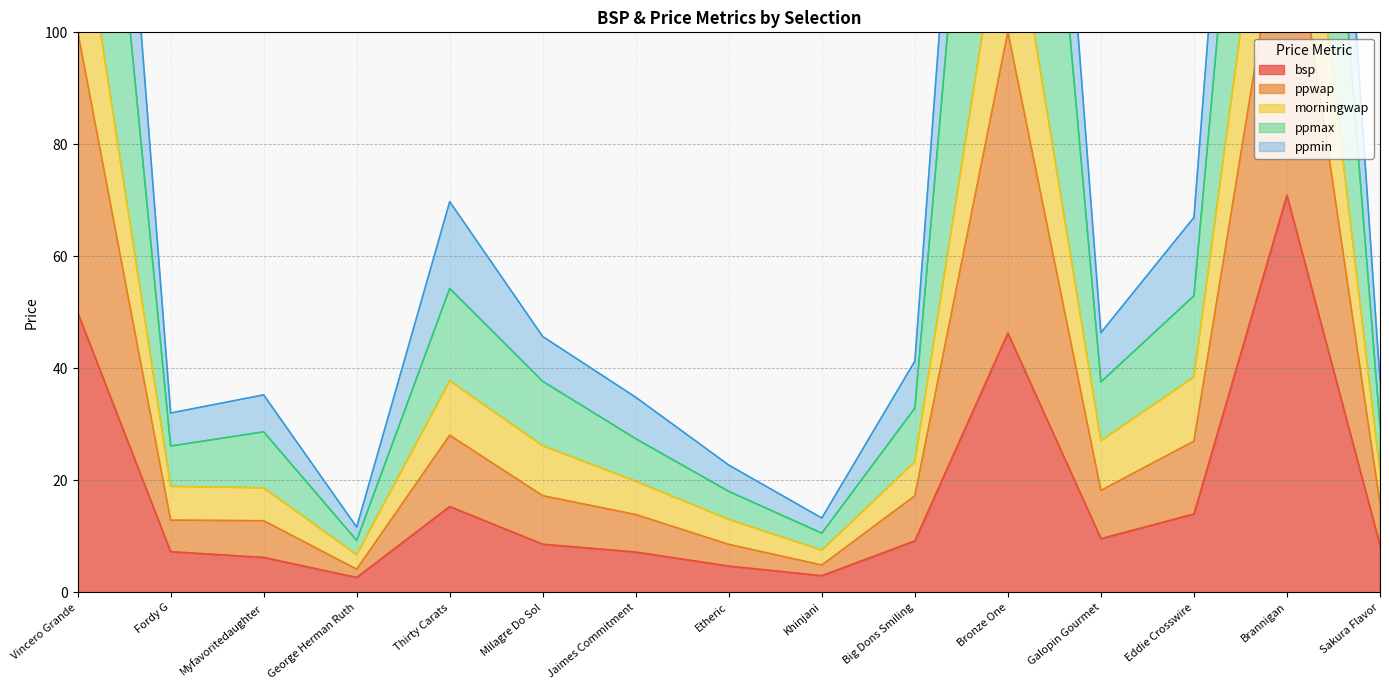

Where is bsp nearest to the value 36?

Bronze One